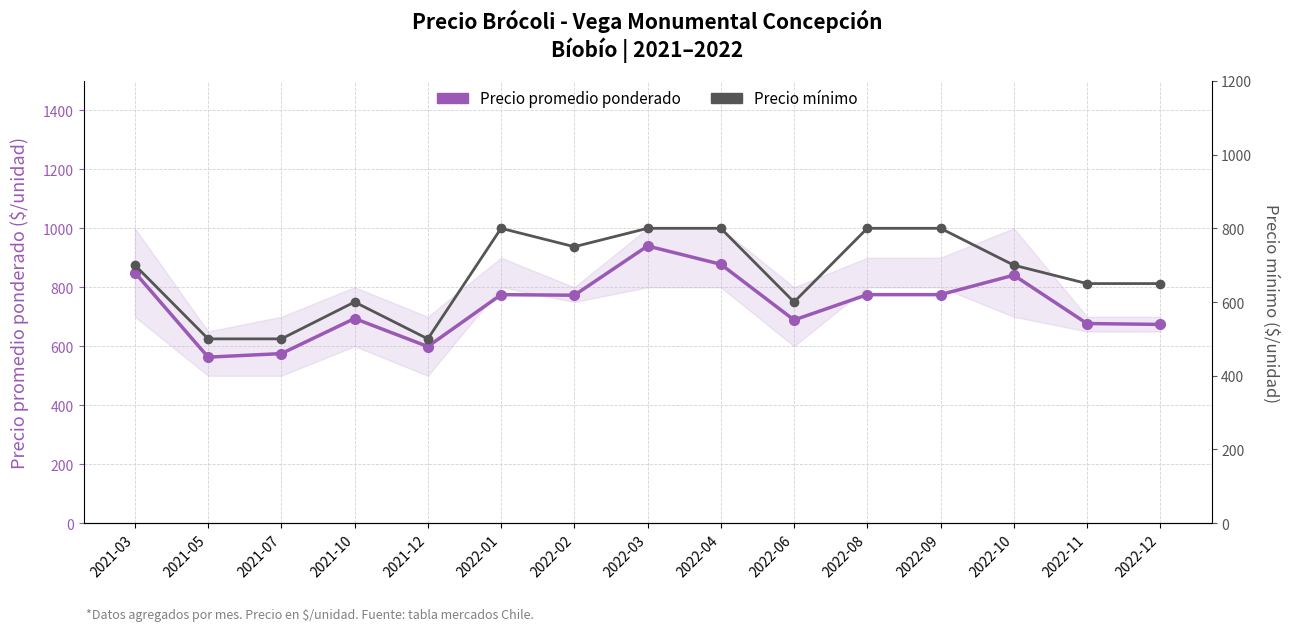

How many interior local peaks does the Precio mínimo series have?

2